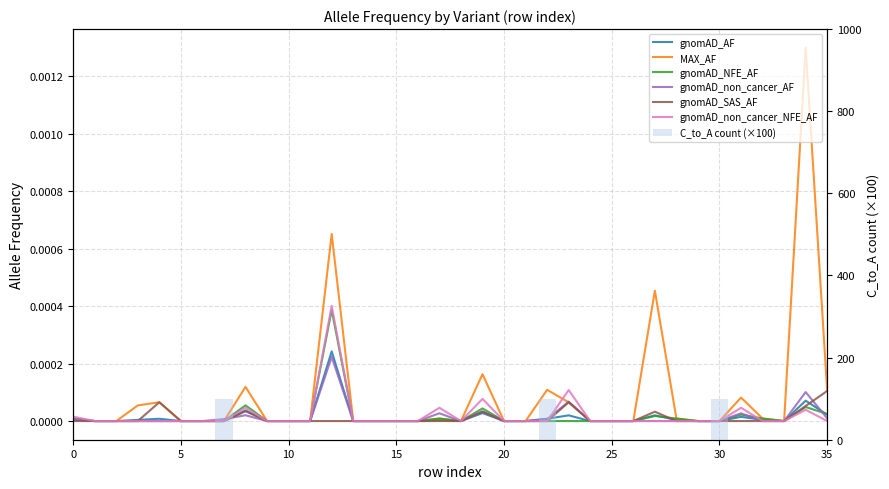

At how many categories does at least one series exceed 0?

16